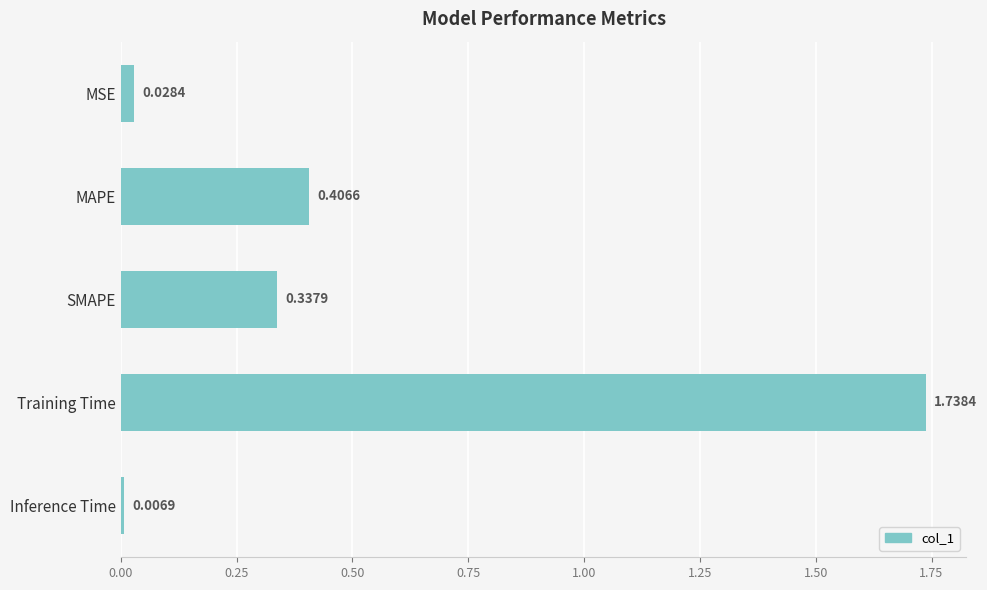

What is the sum of all values?

2.5